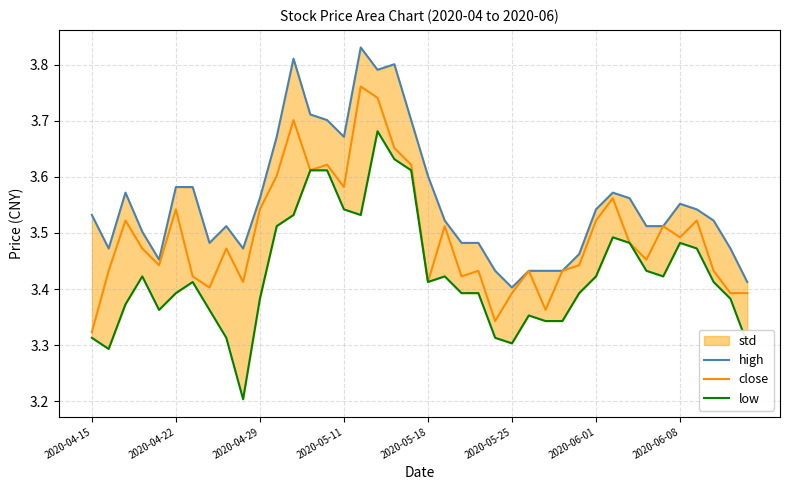

What is the average value of the low series?

3.4